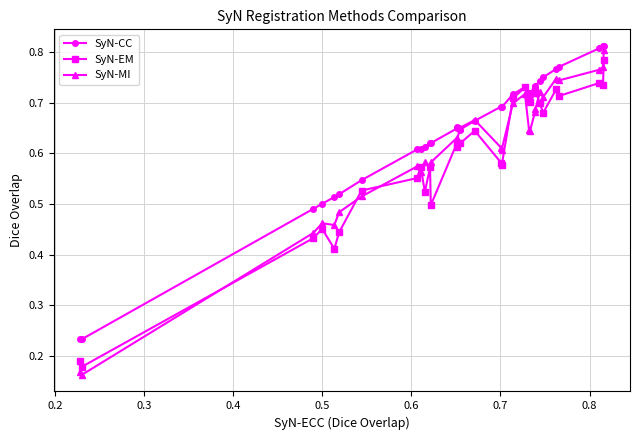

In SyN-CC, how many points are higher than both neighbors (excluding endpoints)?

4